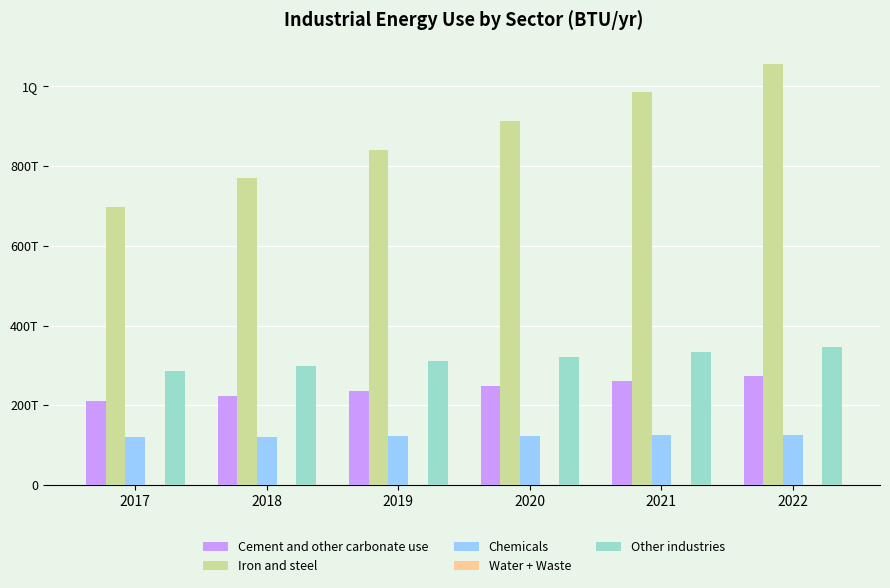

Reading left to right, extract all data points from this chart.

Cement and other carbonate use: 210958476681963.2	223406679222465.4	235854881762967.7	248303084303469.9	260751286843972.2	273199489384474.5
Iron and steel: 697331831970313.9	769159490090563.8	840987148210813.4	912814806331063.1	984642464451313.1	1056470122571562.9
Chemicals: 120754858680581.8	122020242607274.9	123285626533967.9	124551010460660.9	125816394387353.9	127081778314047.0
Water + Waste: 348088062583.2	351953686074.2	355770963279.0	359529497146.7	363226948340.9	366863836714.1
Other industries: 287271295823618.2	298917429438089.2	310563563052560.2	322209696667031.2	333855830281502.2	345501963895973.3